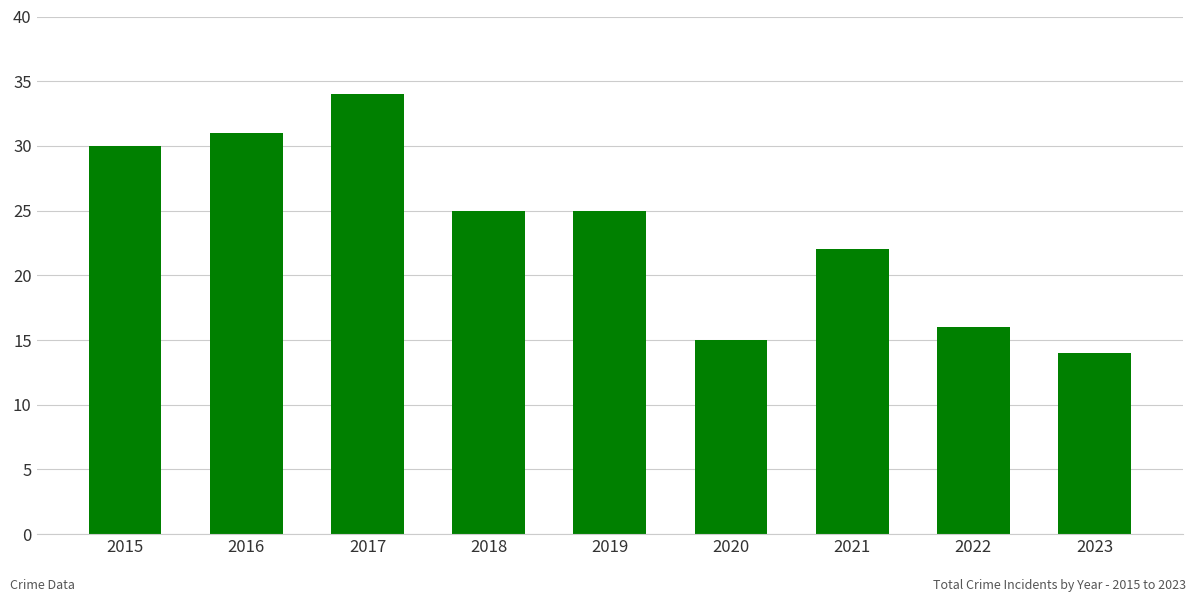

What is the value of the 5th bar from the left?

25